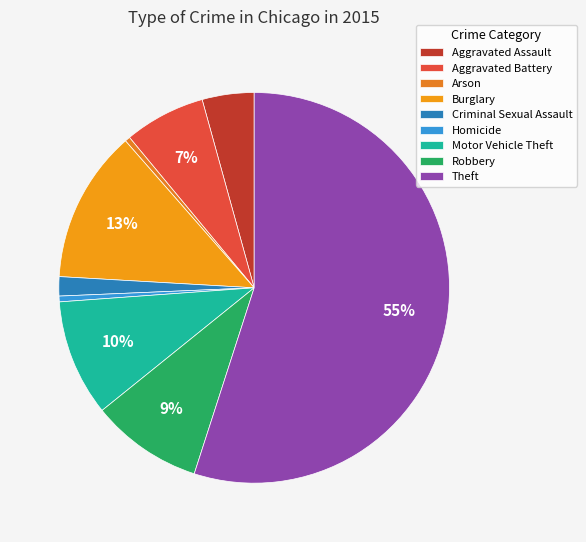

True or false: Motor Vehicle Theft accounts for 10% of the total.

True